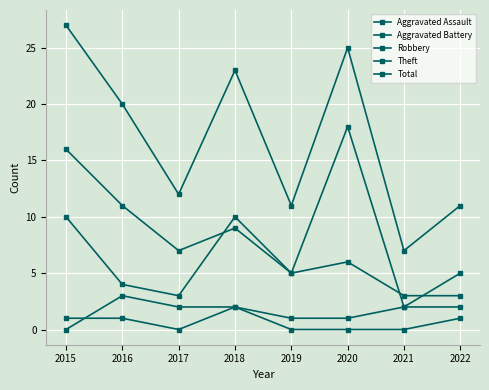

Count the number of categories in the chart.

8